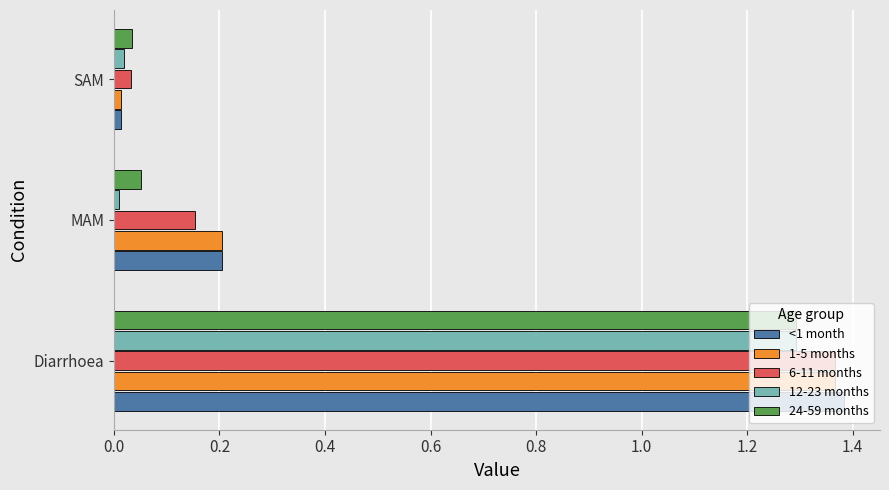

At which label is 1-5 months closest to 0?

SAM